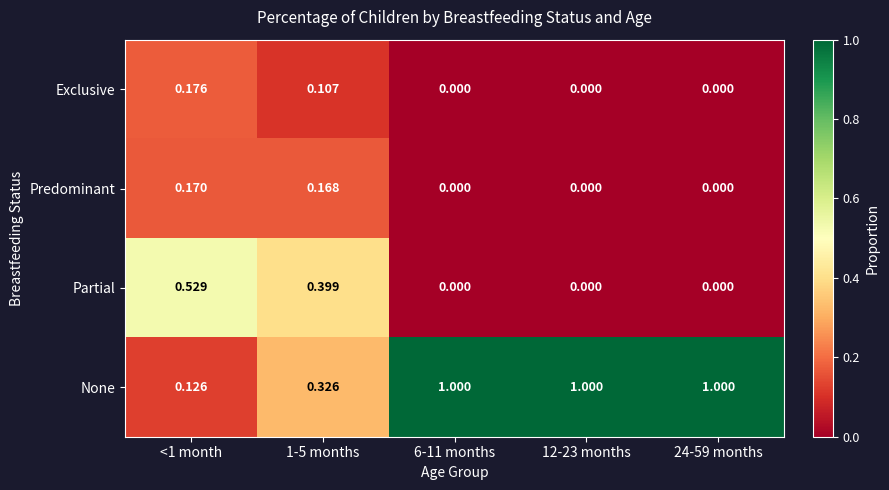

At how many categories does at least one series exceed 0?

5